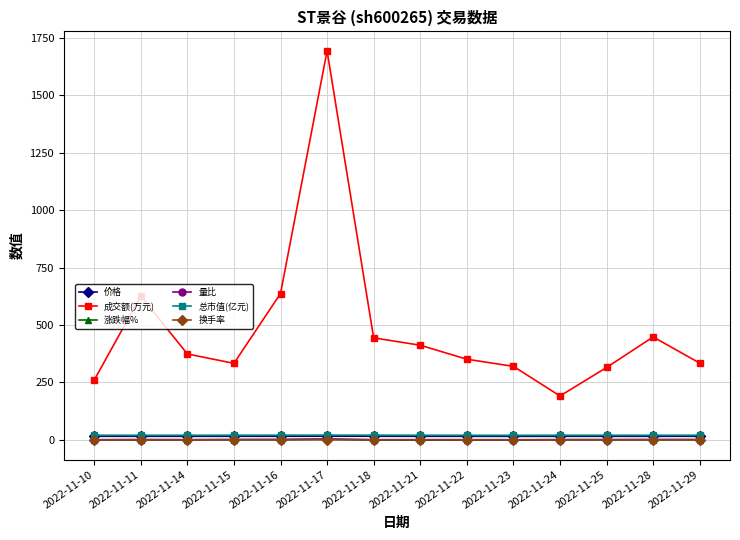

What is the difference between the 价格 values at 2022-11-22 and 2022-11-10?

0.1